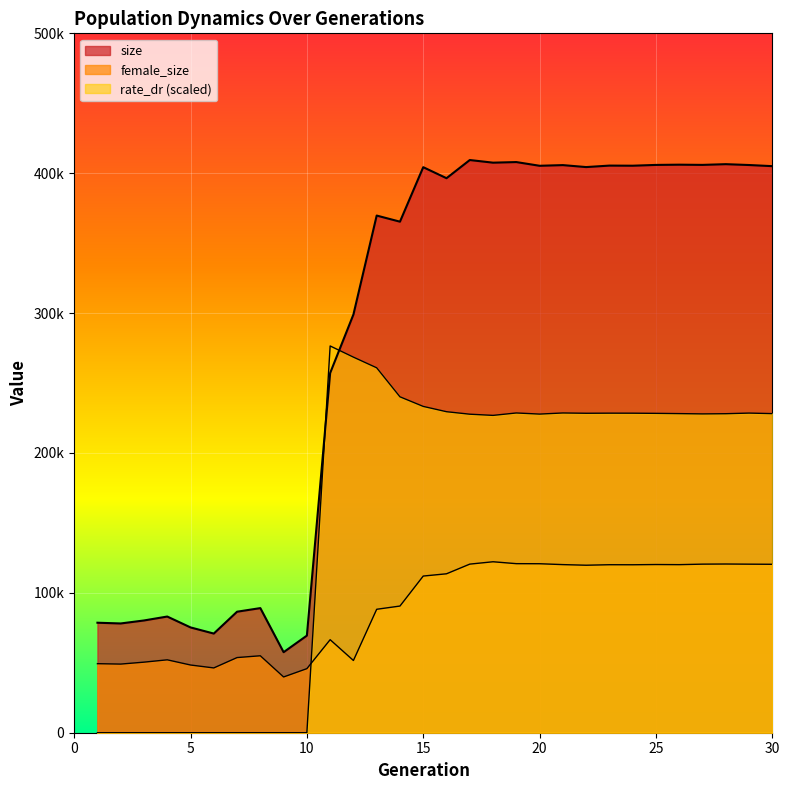

At which label does rate_dr first exceed 228126?

11